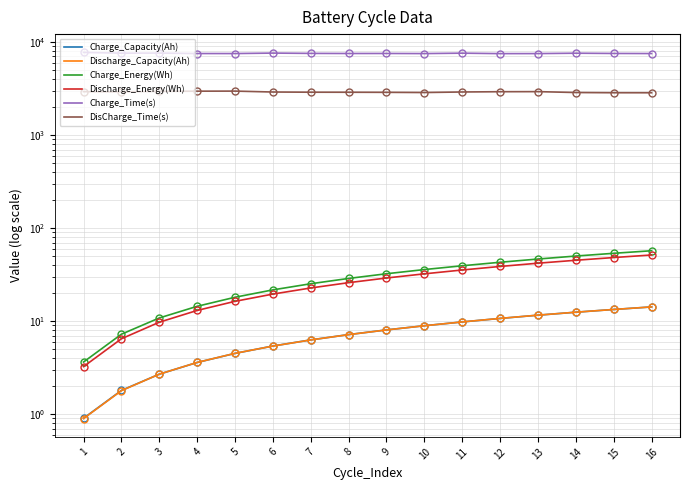

What is the value of the Discharge_Energy(Wh) point at the 15th from the left?

48.2